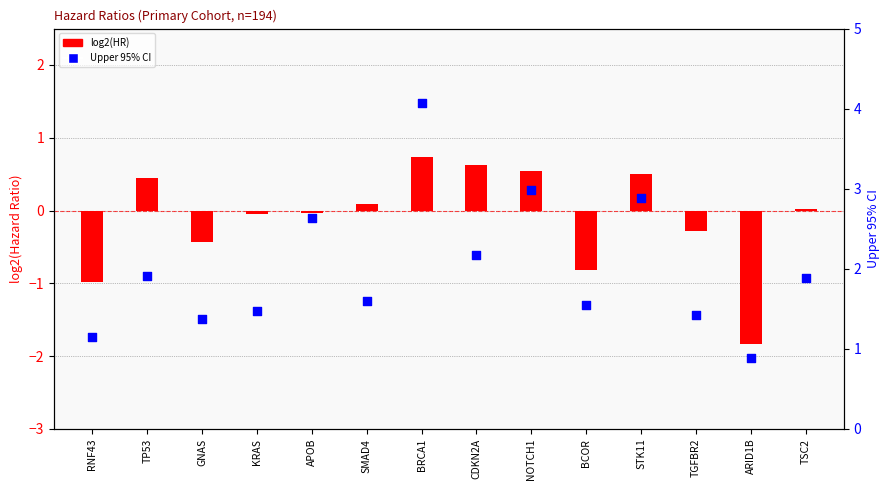

Which series has the widest spread of Y values?

exp(coef) upper 95%